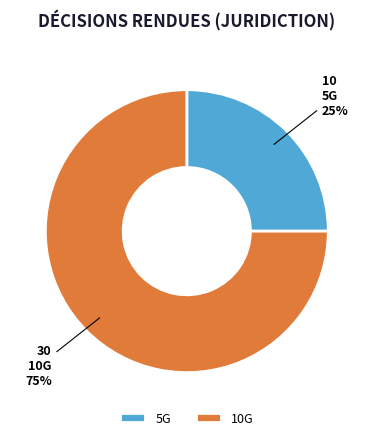

Which slice is the smallest?

5G